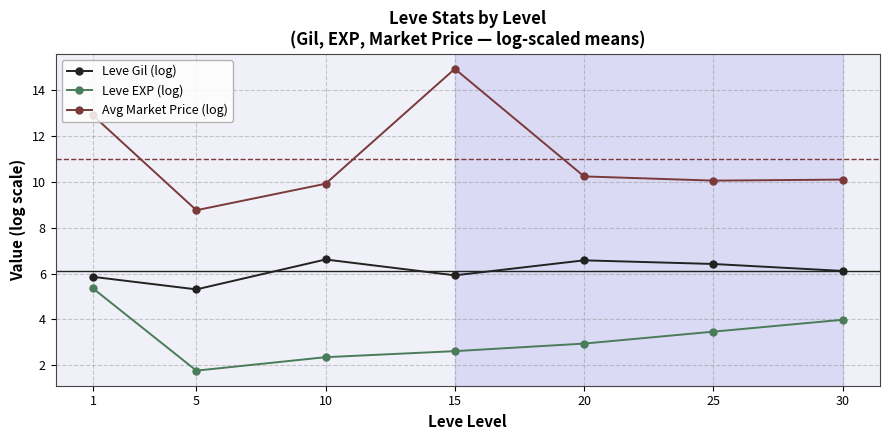

Reading left to right, extract all data points from this chart.

Leve Gil (log): 5.9	5.3	6.6	5.9	6.6	6.4	6.1
Leve EXP (log): 5.4	1.8	2.4	2.6	2.9	3.5	4.0
Avg Market Price (log): 12.9	8.8	9.9	14.9	10.2	10.1	10.1